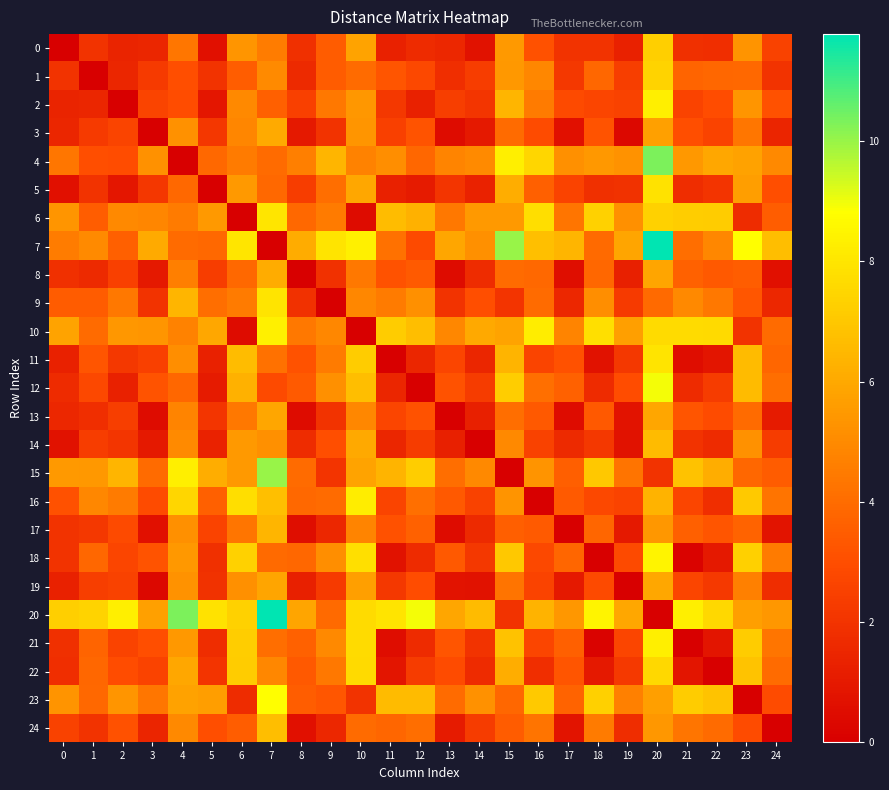

How many distinct data groups are displayed?

25